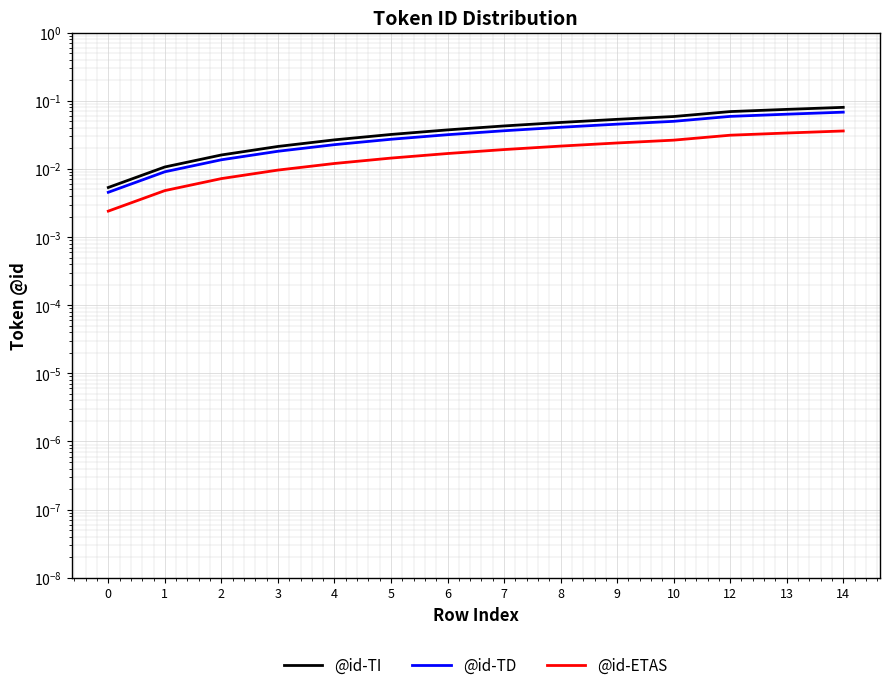

Which series has the largest range (max minus min)?

@id-TI